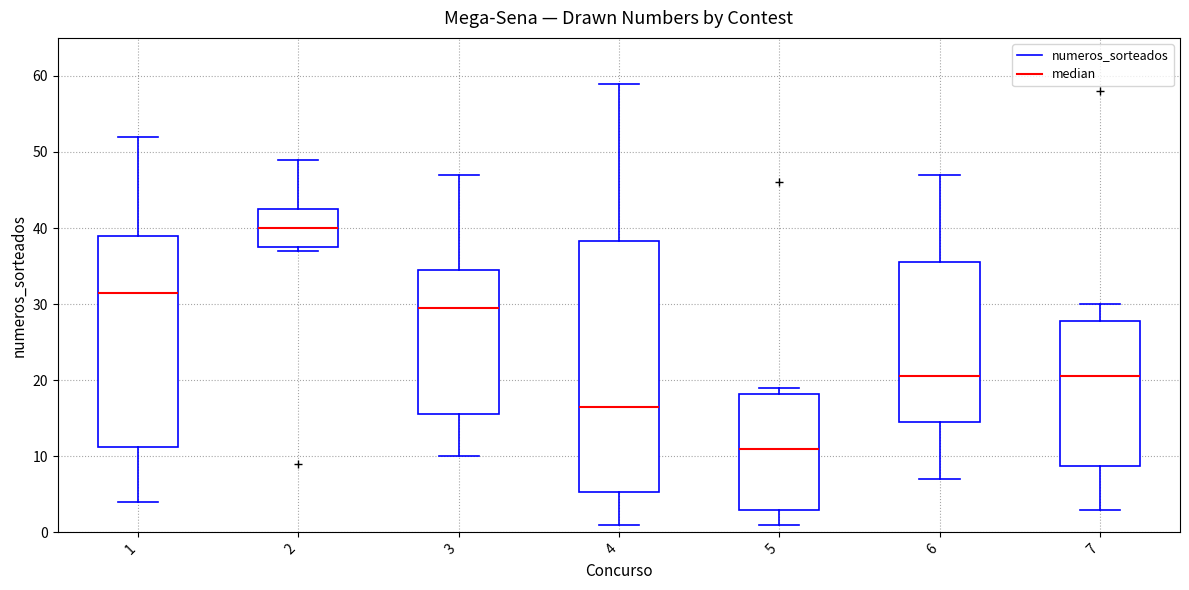

Where is the lower edge of the box at x = 6 on the y-axis? The values are not printed on the chart, so give them approximately, as read against the axis.

15